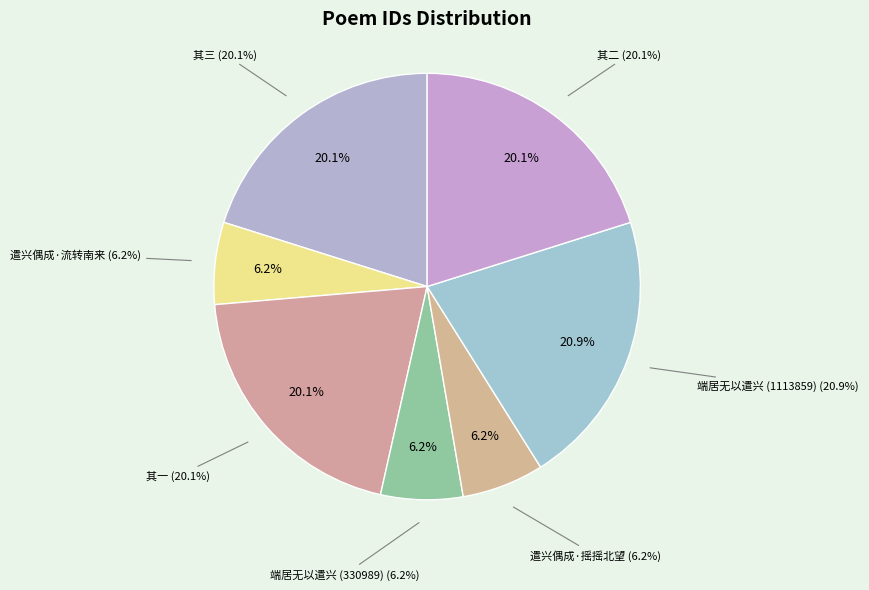

The 端居无以遣兴偶成三小诗仍用前韵呈元寿会元二公 其二 slice represents 5% of the pie. True or false?

False